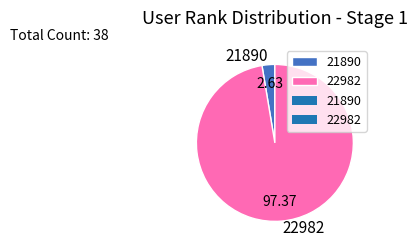

Combined, do 22982 and 21890 account for over 50%?

Yes